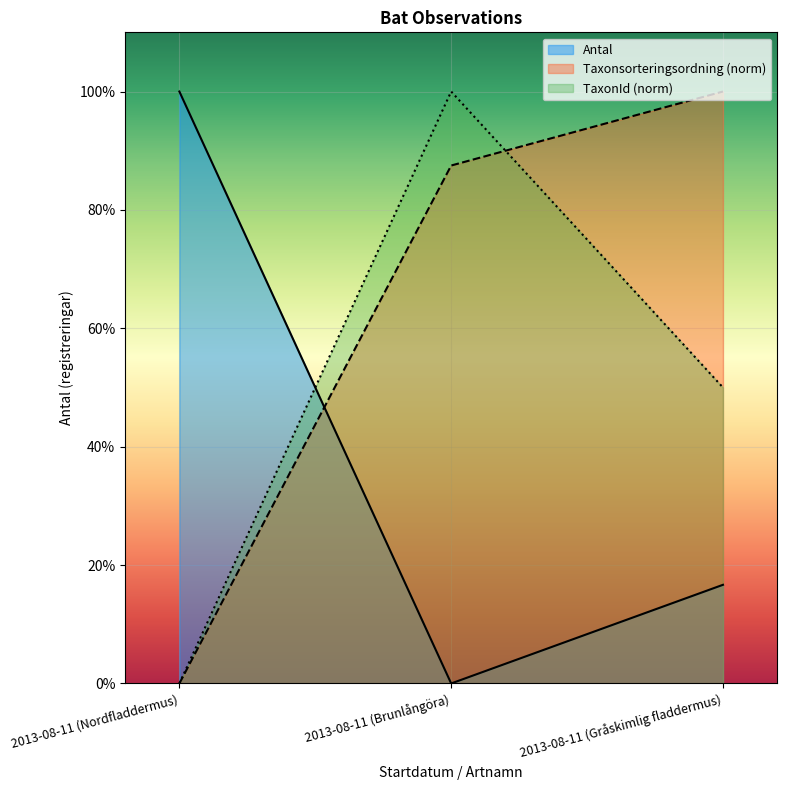

Is the value of TaxonId at 2013-08-11 (Nordfladdermus) greater than the value of Taxonsorteringsordning at 2013-08-11 (Nordfladdermus)?

No